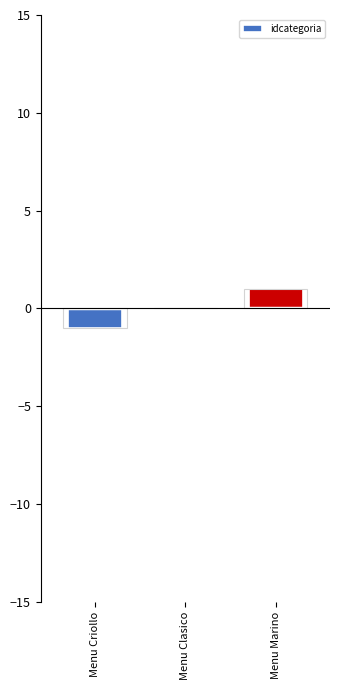

How many data points does each series have?

3